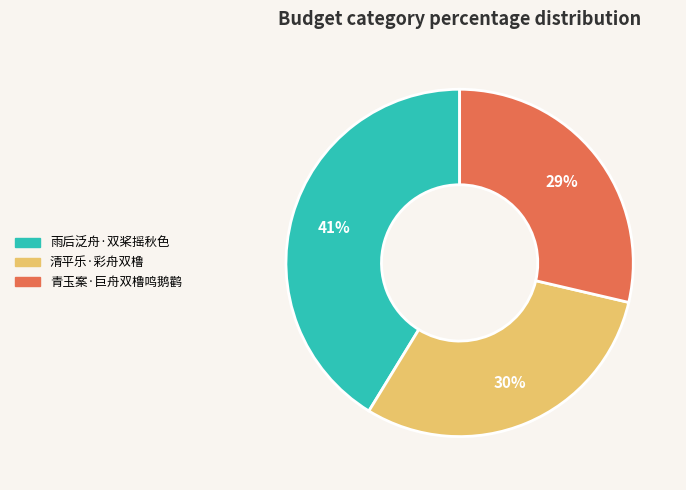

Which has a higher value, 雨后泛舟·双桨摇秋色 or 青玉案·巨舟双橹鸣鹅鹳?

雨后泛舟·双桨摇秋色